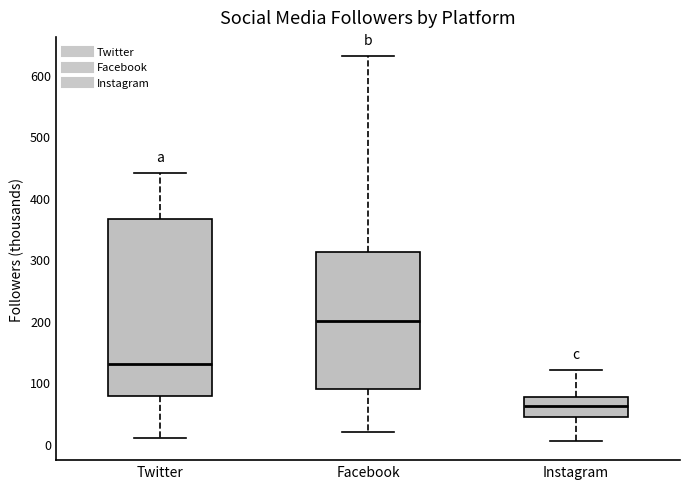

Which box is the tallest, from its lower edge to its upper edge?

Twitter